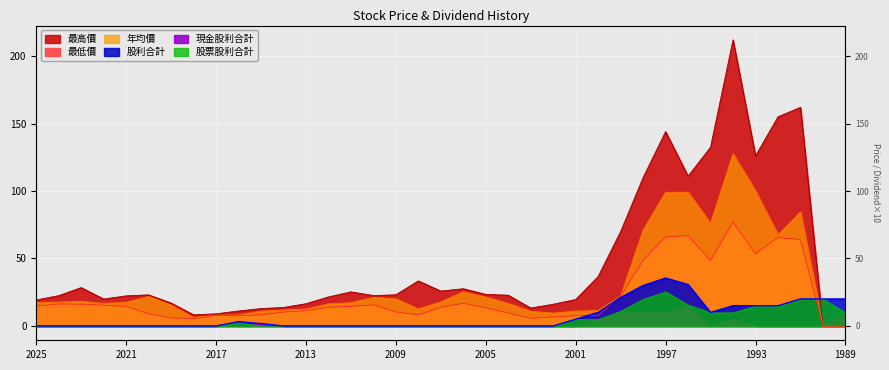

True or false: 最低價 and 最高價 intersect in this chart.

False